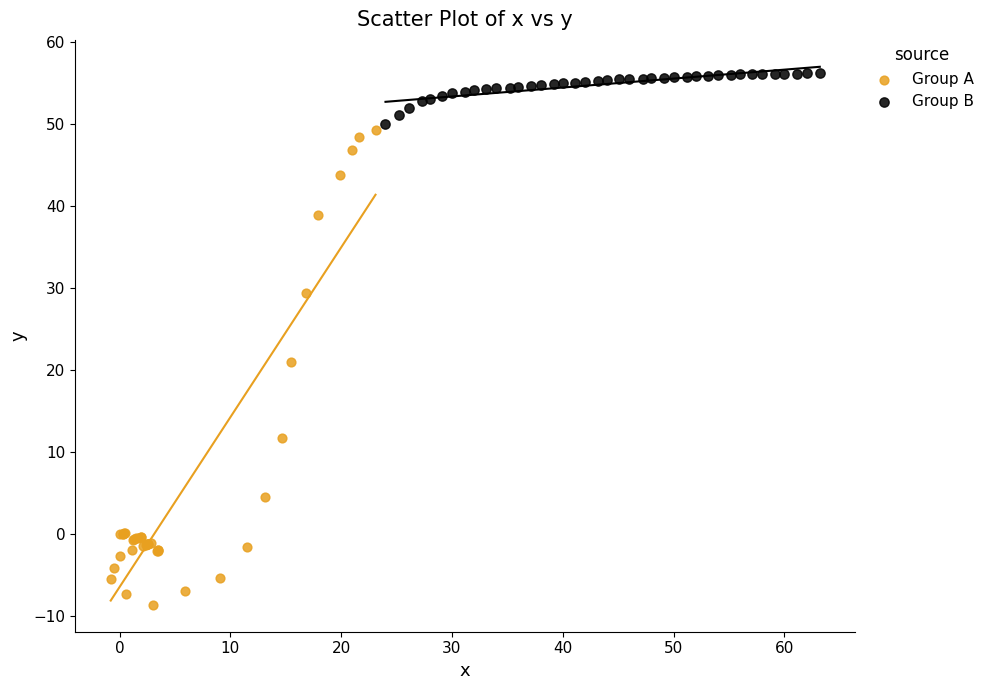

Which series contains the lowest Y value?

Group A